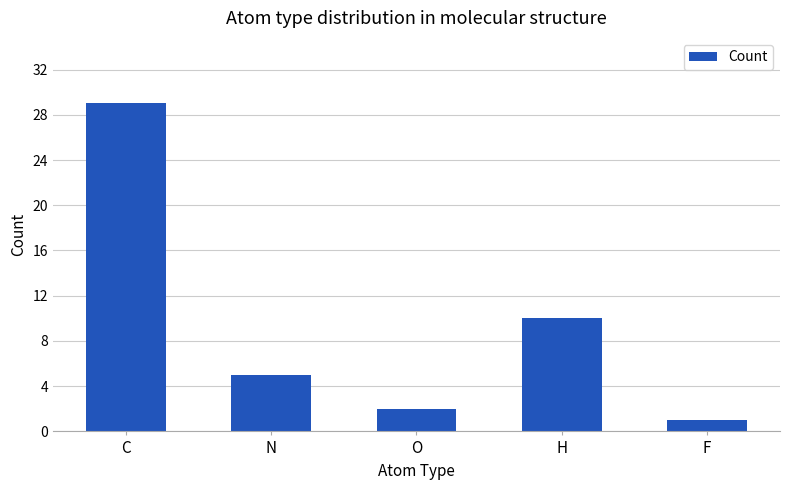

List the labels in order of value, smallest first.

F, O, N, H, C